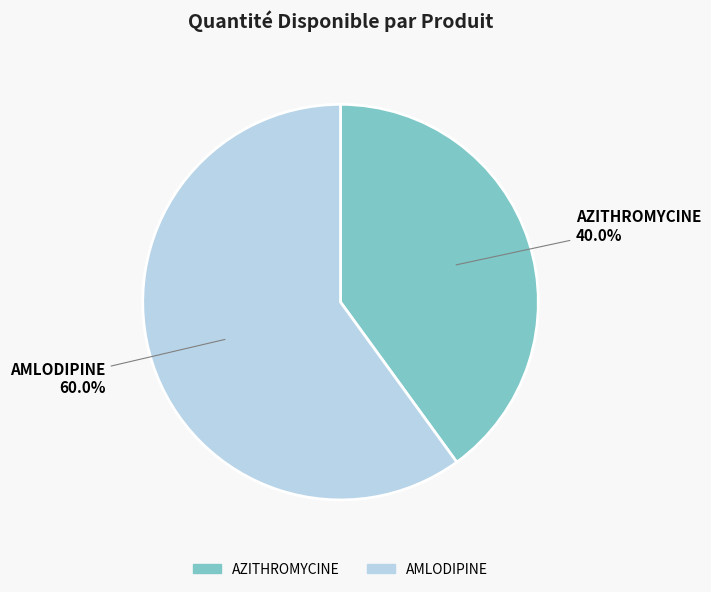

Which category has the biggest portion of the pie?

AMLODIPINE